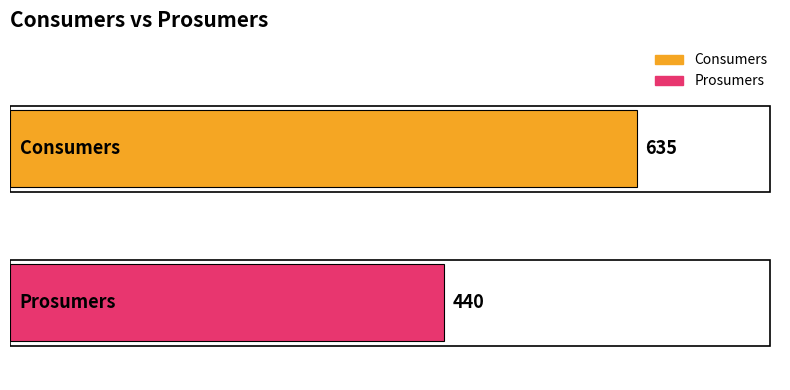

Rank the series by their maximum value, from highest to lowest.

Consumers, Prosumers